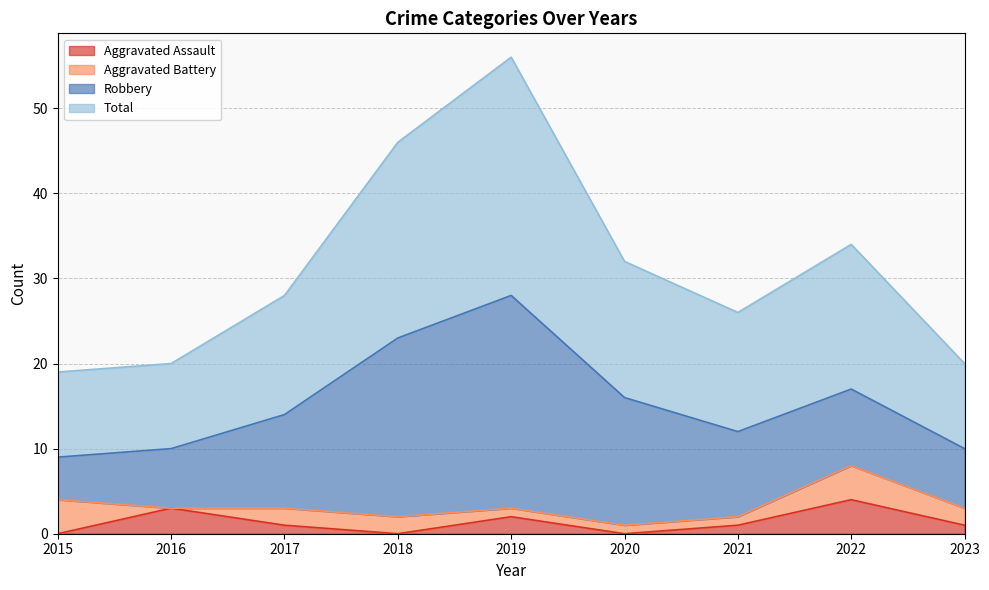

The Total series shows 28 at 2017. True or false?

True